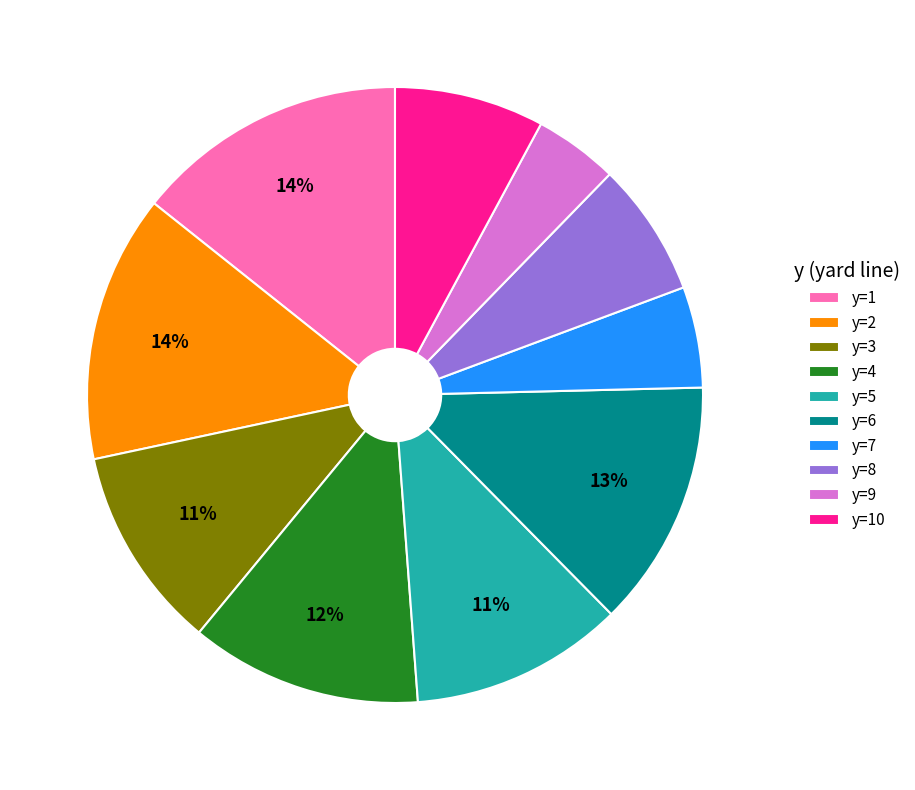

To the nearest percent, what percentage of the pie is y=10?

8%